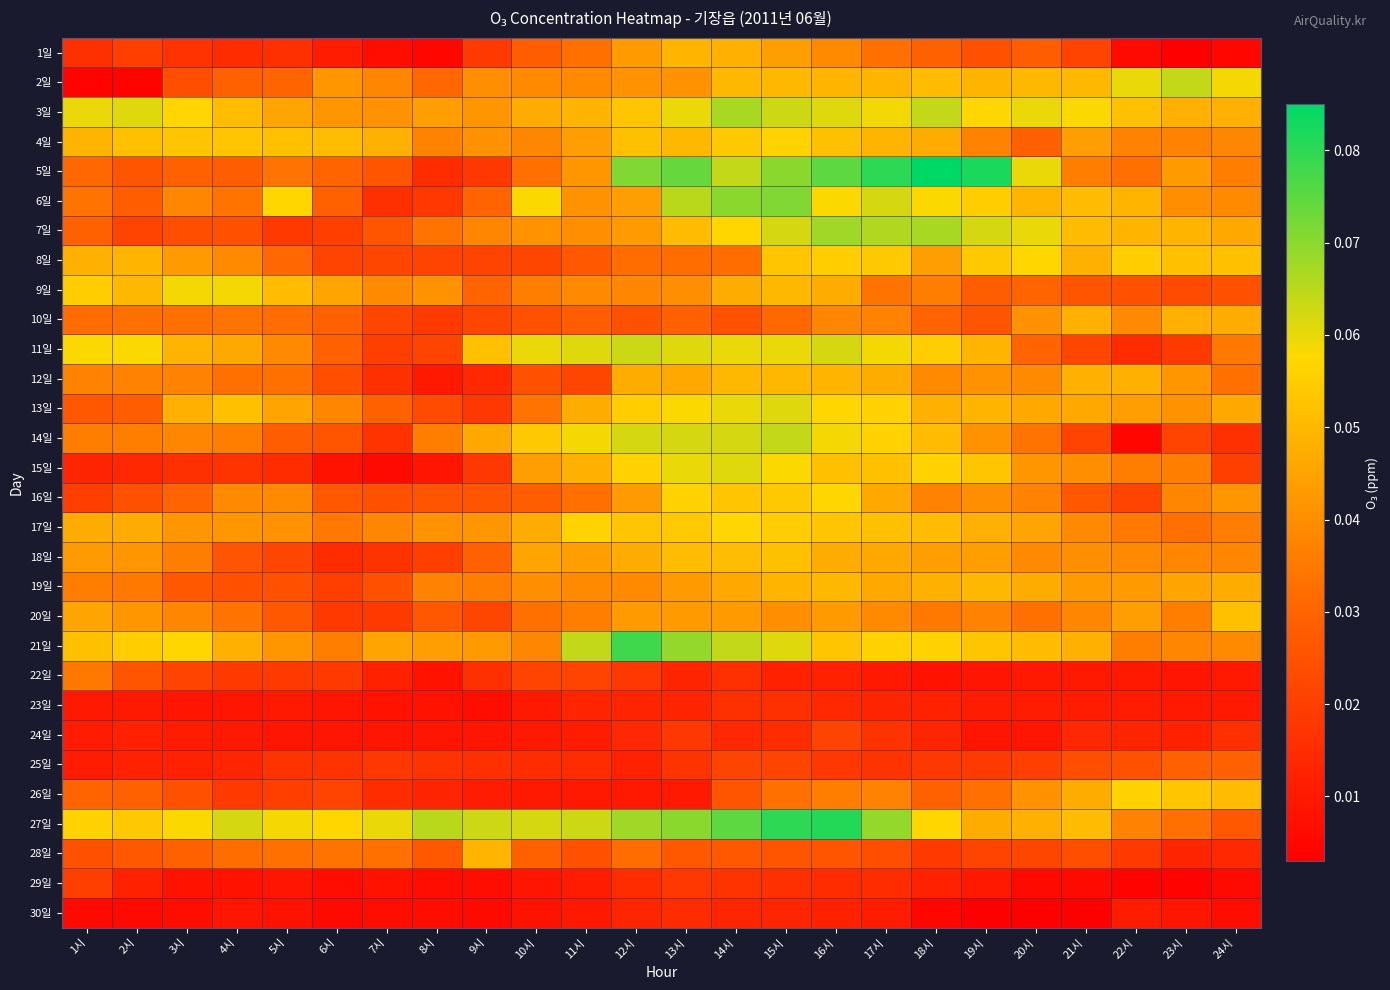

What is the difference between the highest and lowest values at 22시?

0.1